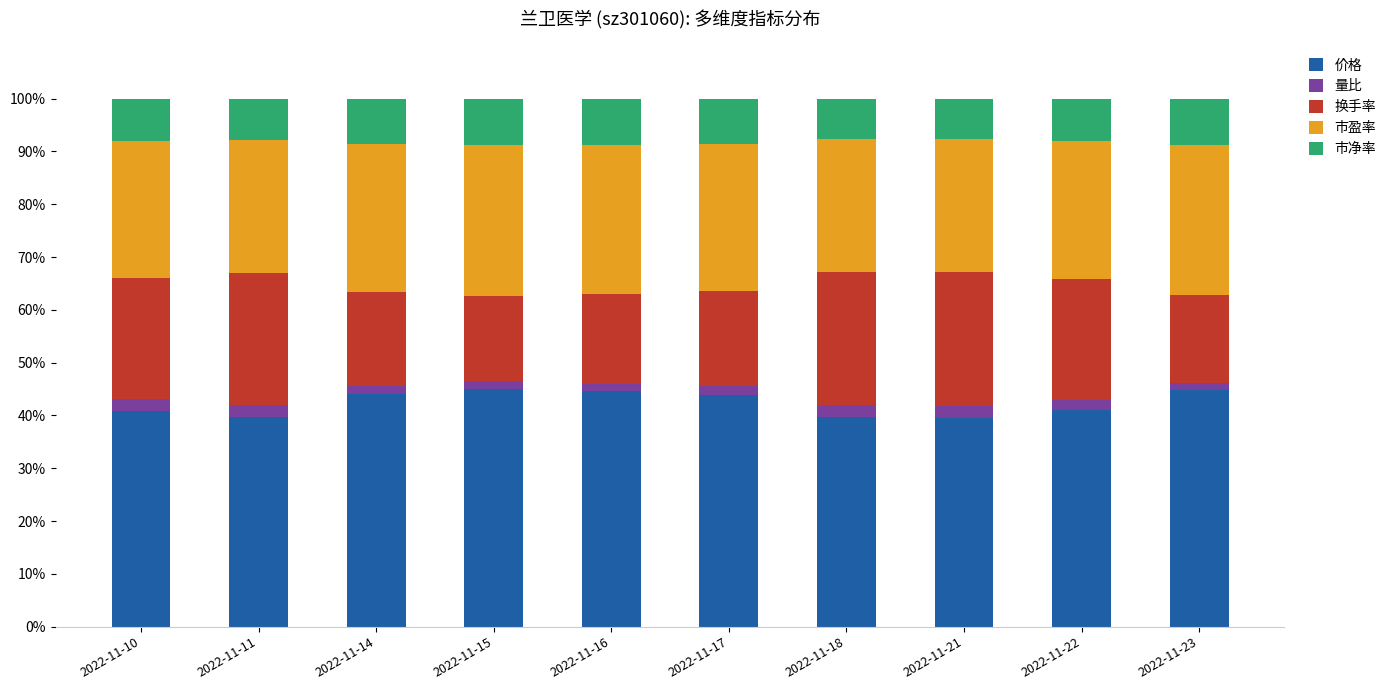

What is the total value across all series at 2022-11-11?

100.0